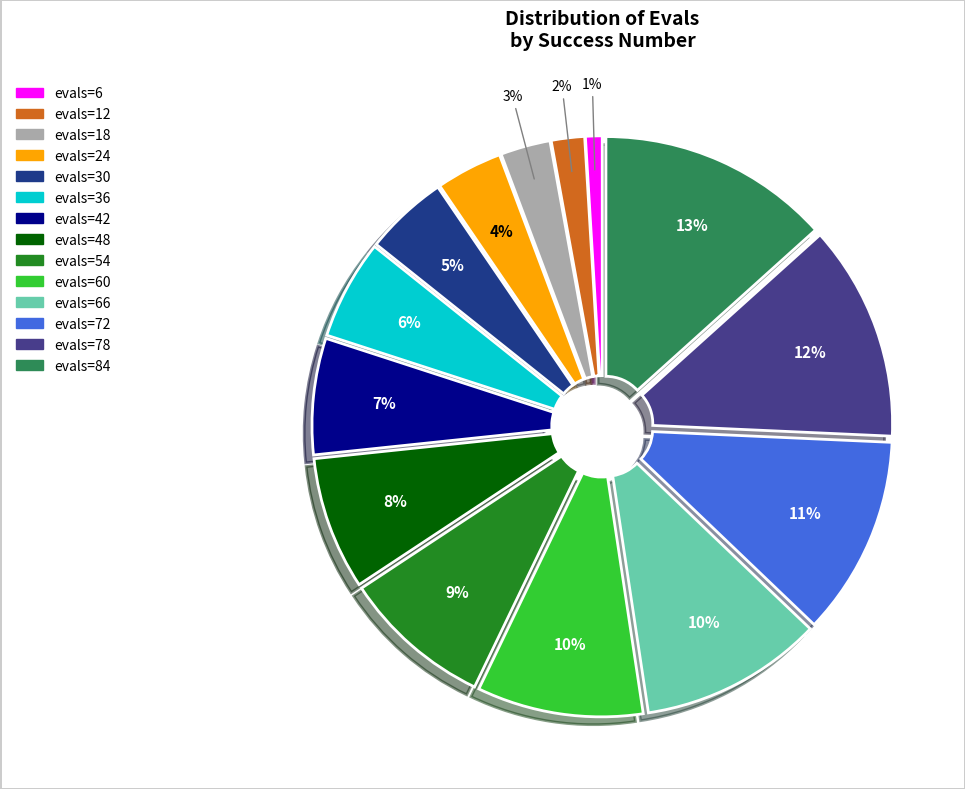

Does any single category account for the majority?

No